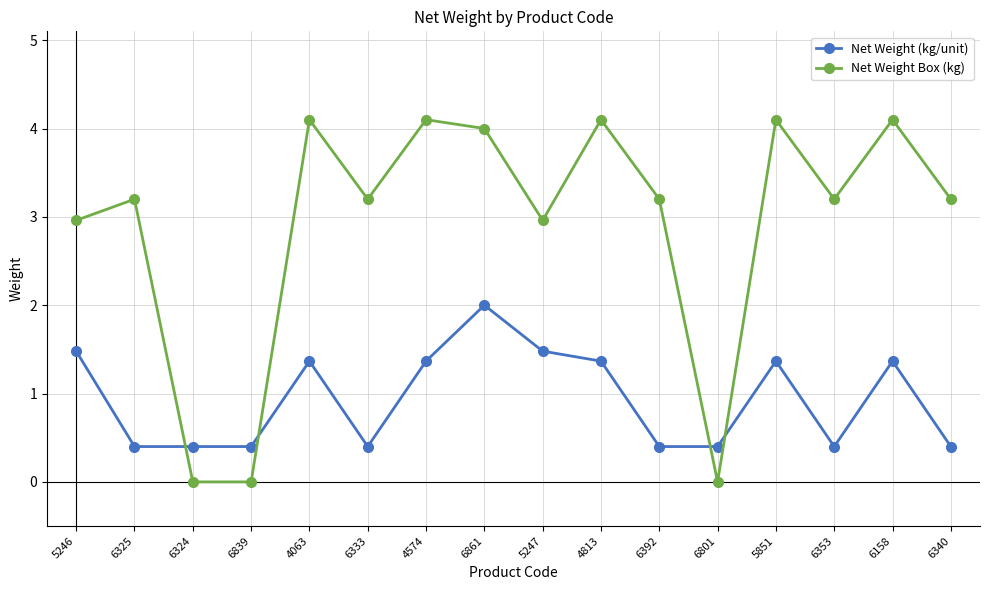

Reading left to right, list all the values displayed in this chart.

Net Weight (kg/unit): 5246=1.5	6325=0.4	6324=0.4	6839=0.4	4063=1.4	6333=0.4	4574=1.4	6861=2.0	5247=1.5	4813=1.4	6392=0.4	6801=0.4	5851=1.4	6353=0.4	6158=1.4	6340=0.4
Net Weight Box (kg): 5246=3.0	6325=3.2	6324=0.0	6839=0.0	4063=4.1	6333=3.2	4574=4.1	6861=4.0	5247=3.0	4813=4.1	6392=3.2	6801=0.0	5851=4.1	6353=3.2	6158=4.1	6340=3.2